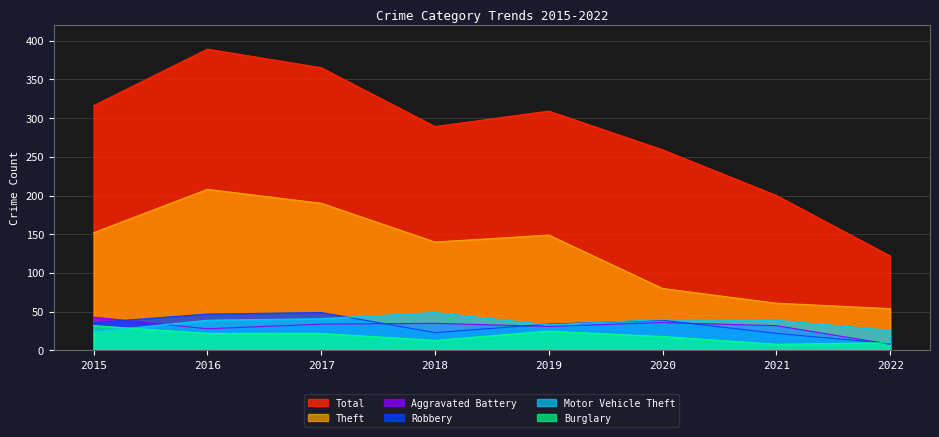

Count the number of data series in this chart.

6